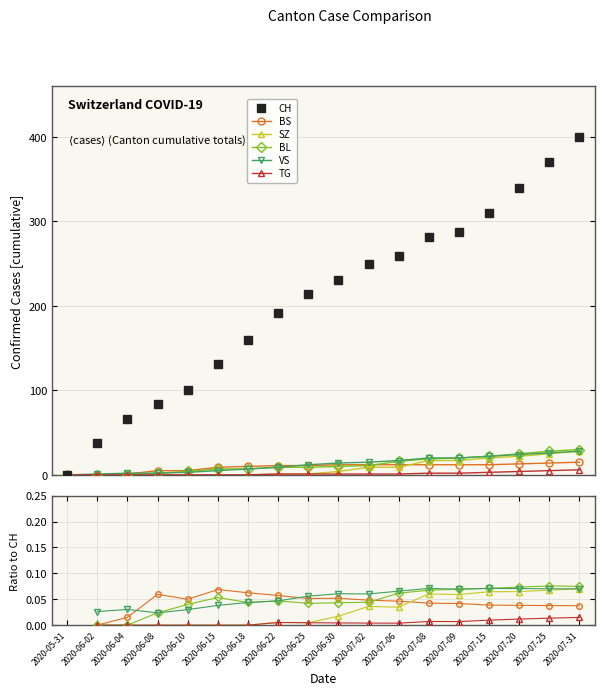

Is the value of VS at 2020-06-18 greater than the value of SZ at 2020-06-18?

Yes